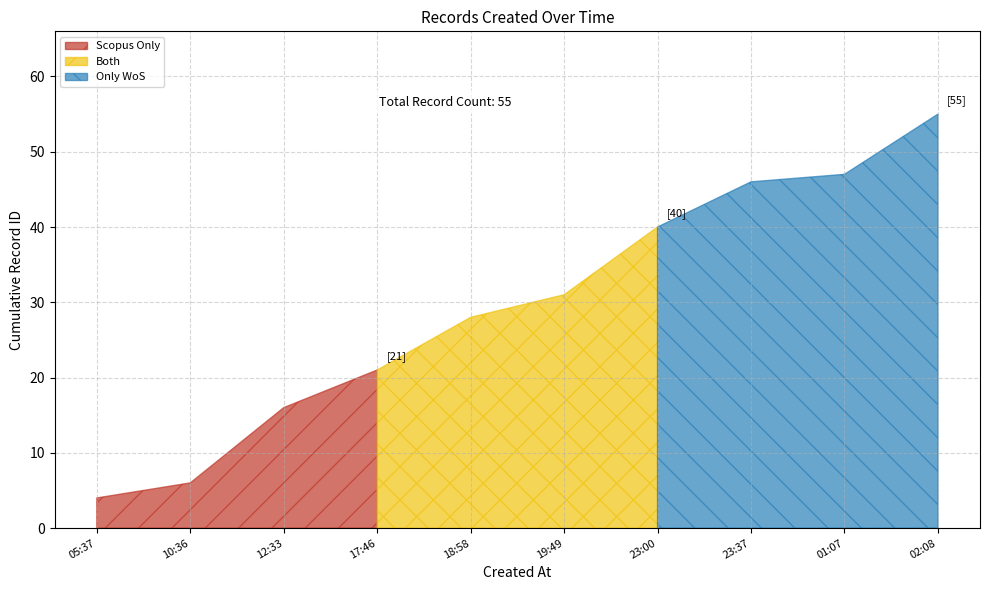

List the labels in order of value, largest first.

2021-05-26T02:08:07, 2021-05-26T01:07:18, 2021-05-25T23:37:55, 2021-05-25T23:00:10, 2021-05-25T19:49:07, 2021-05-25T18:58:39, 2021-05-25T17:46:18, 2021-05-25T12:33:35, 2021-05-25T10:36:06, 2021-05-25T05:37:43